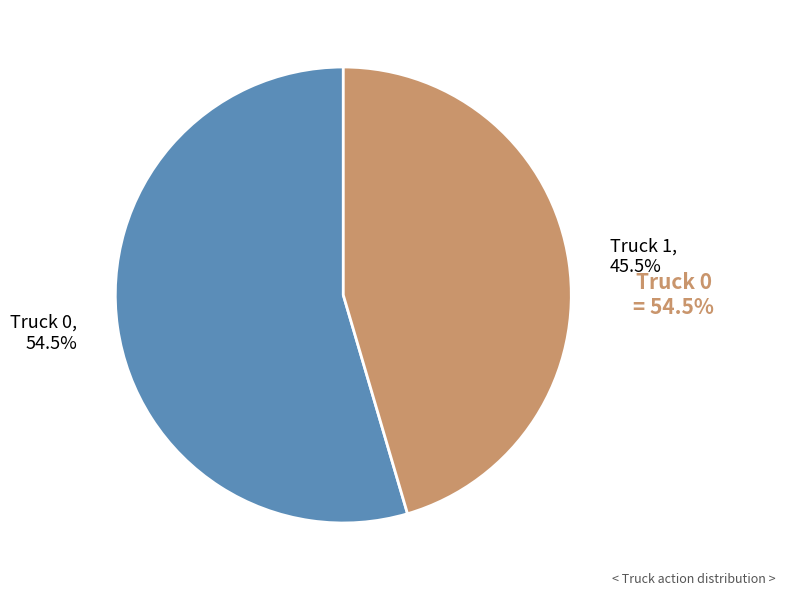

Which has a higher value, Truck 0 or Truck 1?

Truck 0